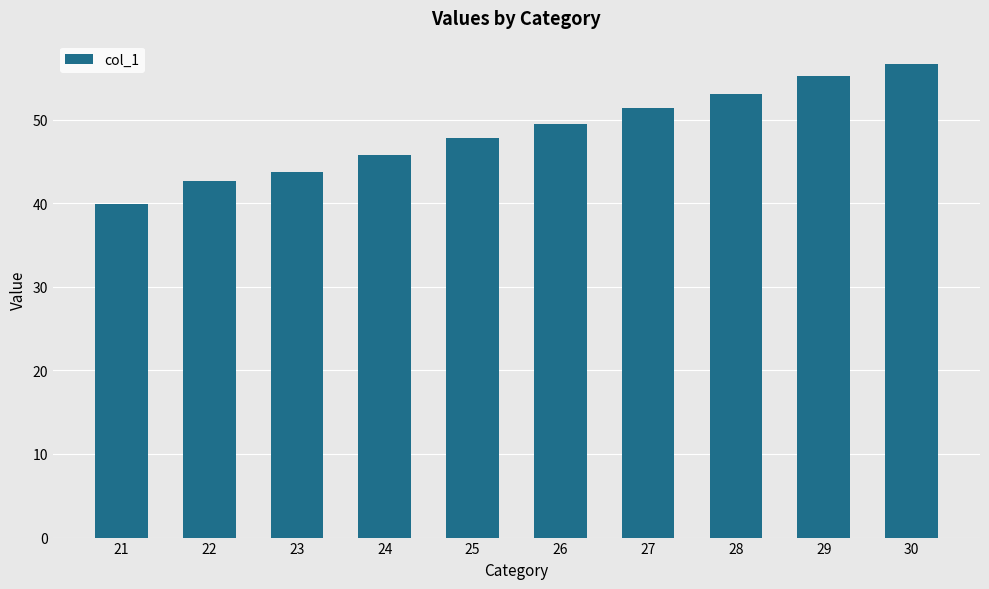

Rank the categories by value from highest to lowest.

30, 29, 28, 27, 26, 25, 24, 23, 22, 21